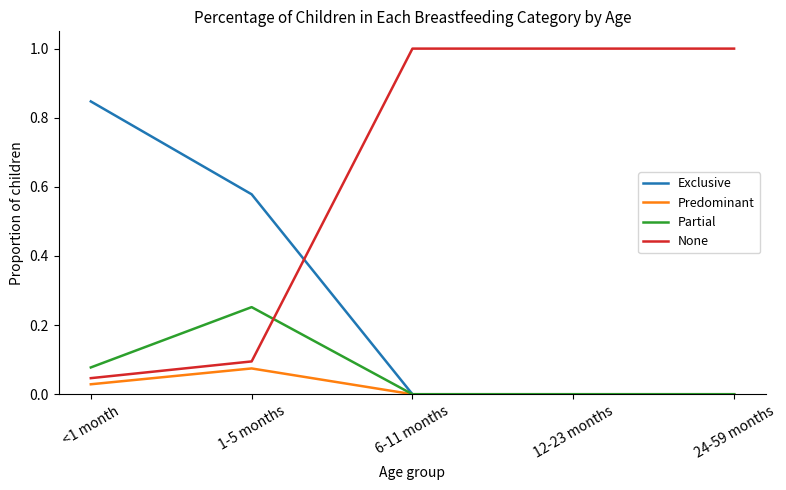

Which category has the highest value in the Predominant series?

1-5 months